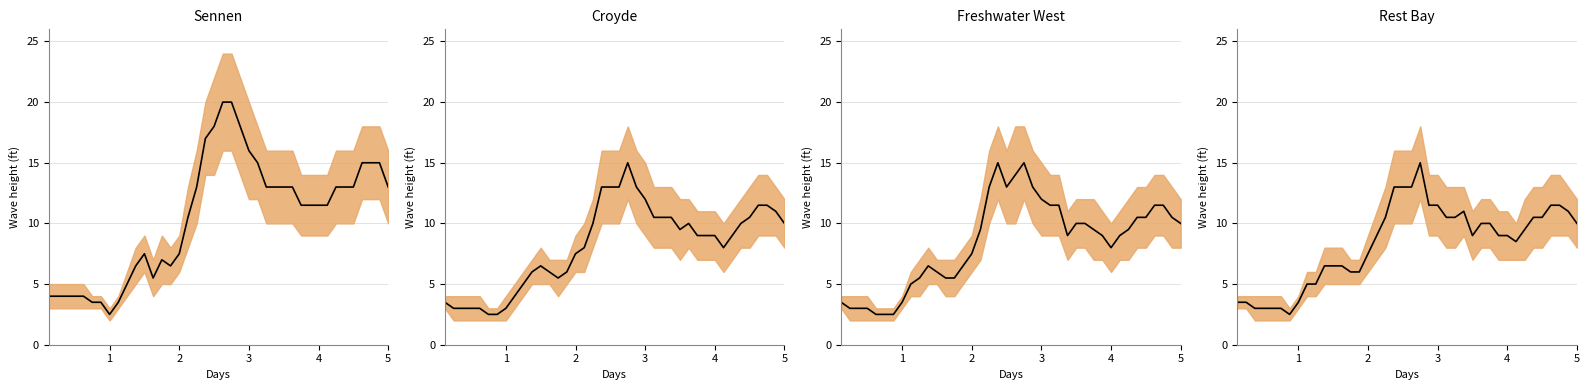

In Rest Bay mid, how many points are lower than both neighbors (excluding endpoints)?

3